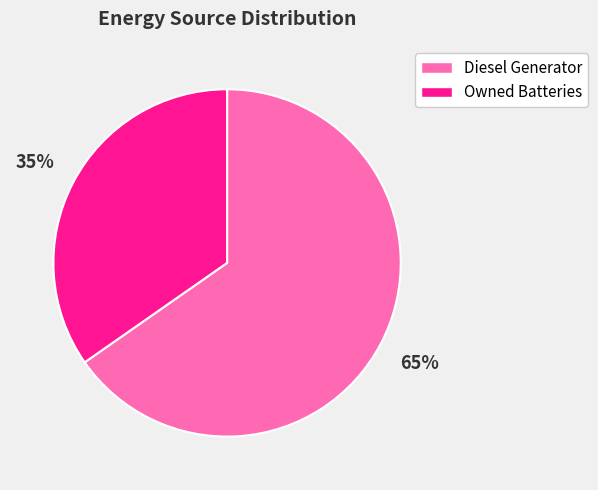

To the nearest percent, what is the combined percentage of Owned Batteries and Diesel Generator?

100%